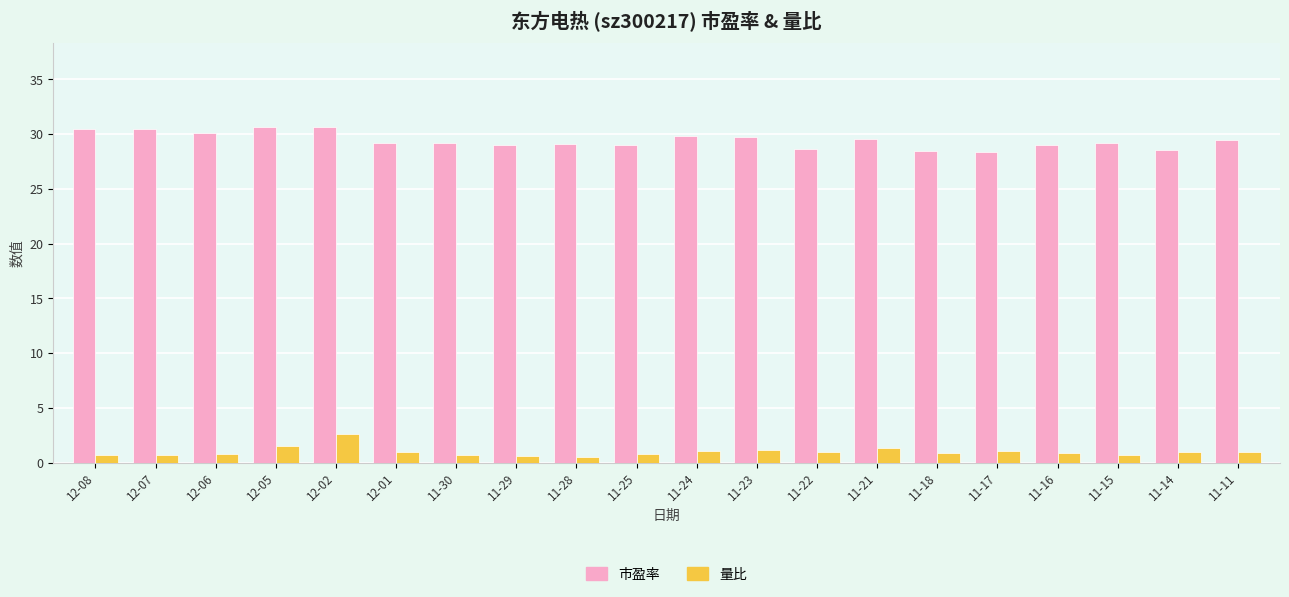

What are all the series names shown in the legend?

市盈率, 量比